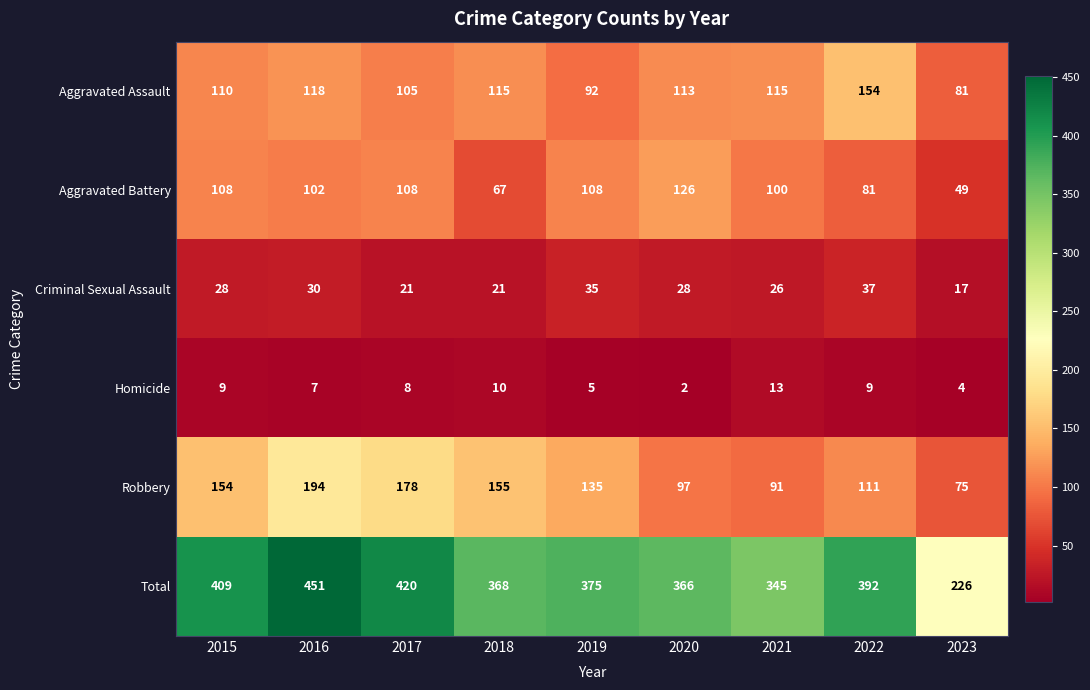

Rank the series at 2018 from lowest to highest value.

Homicide, Criminal Sexual Assault, Aggravated Battery, Aggravated Assault, Robbery, Total